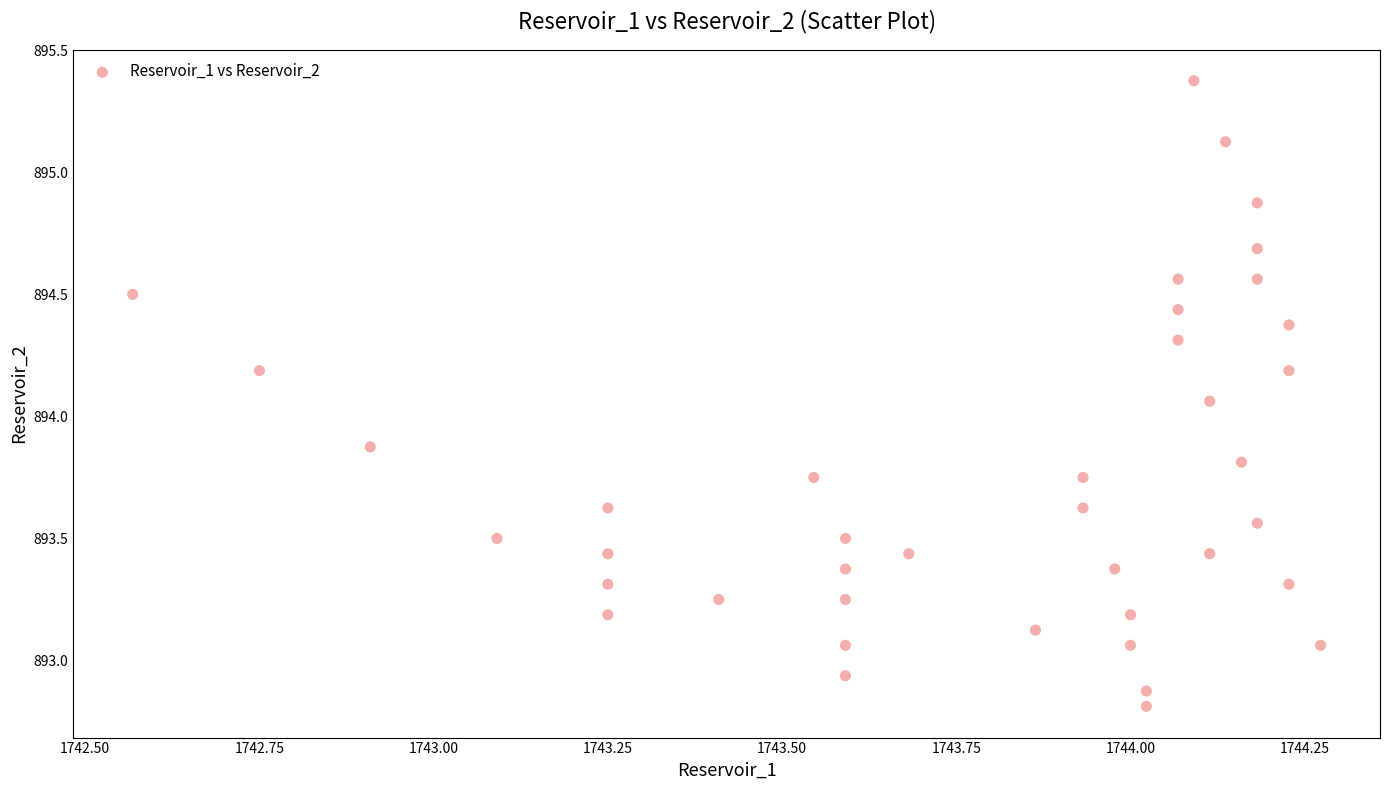

What is the range of X values (max minus min)?

1.7